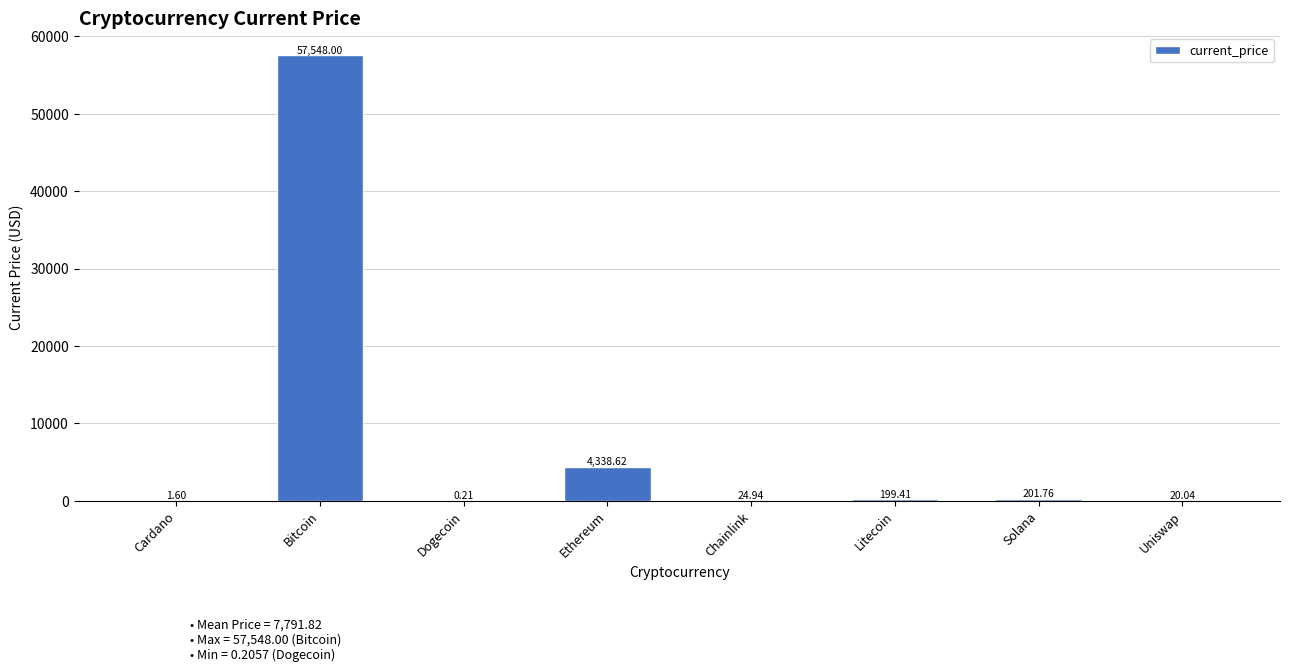

What is the sum of the values at Uniswap and Solana?

221.8